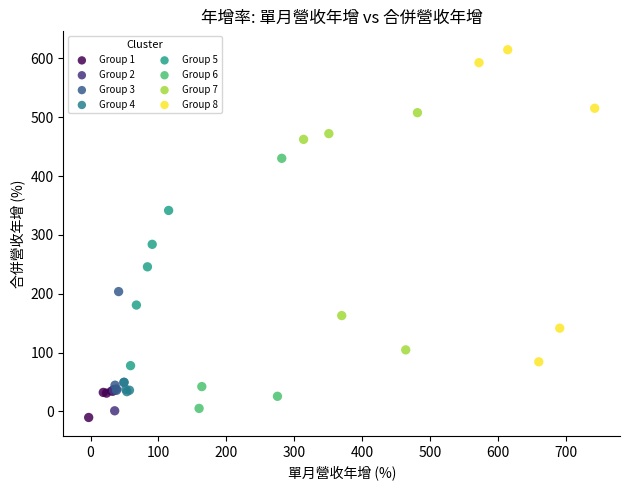

Which series contains the highest Y value?

Group 8